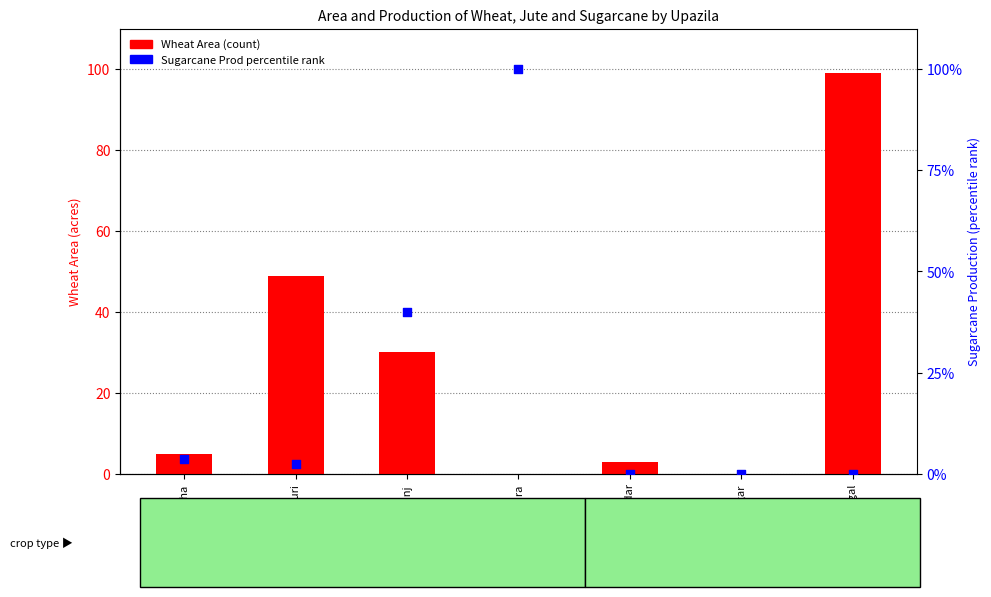

Is the value of Wheat Area (count) at Rajnagar greater than the value of Sugarcane Prod % (percentile rank) at Kulaura?

No